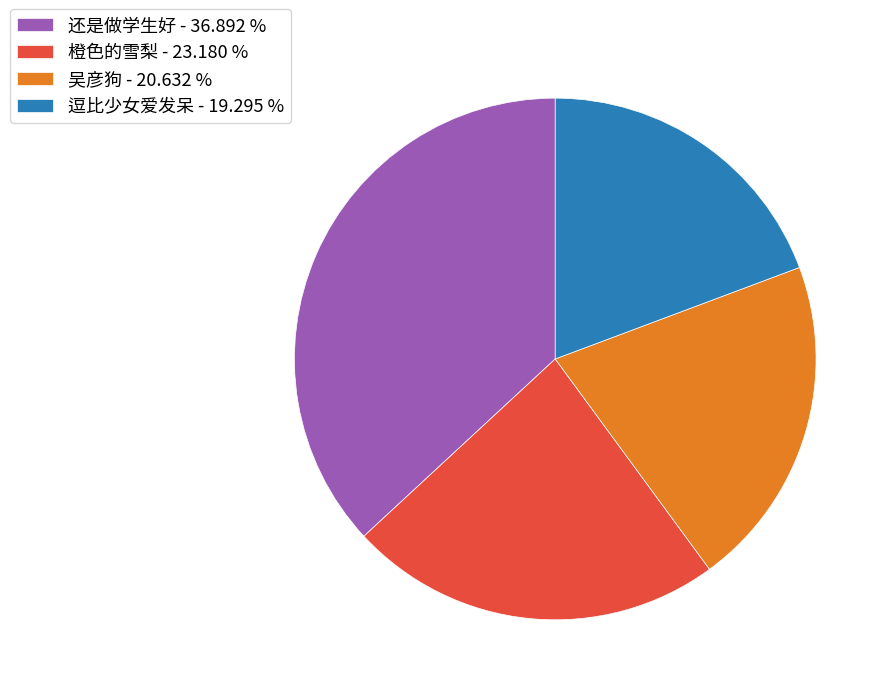

True or false: 逗比少女爱发呆 accounts for 10% of the total.

False